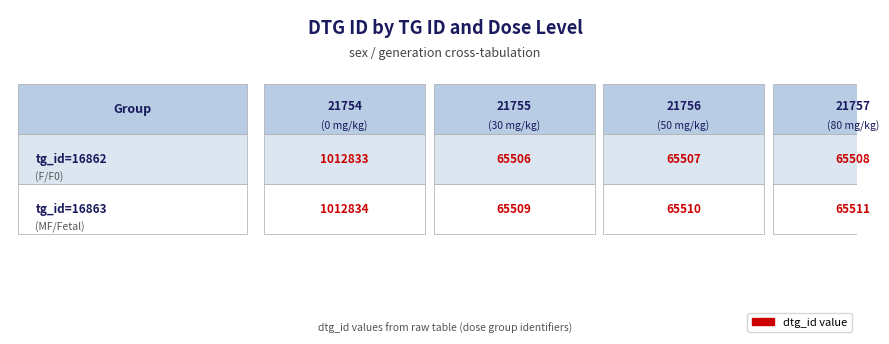

Rank the series by their maximum value, from lowest to highest.

16862 F, 16863 MF